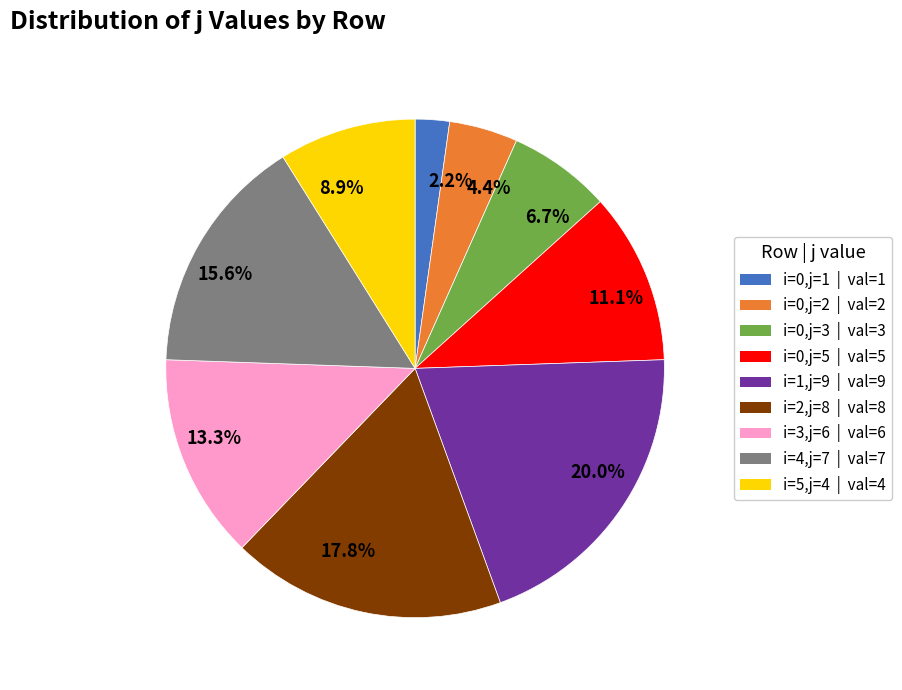

Combined, do 20.0% and 4.4% account for over 50%?

No